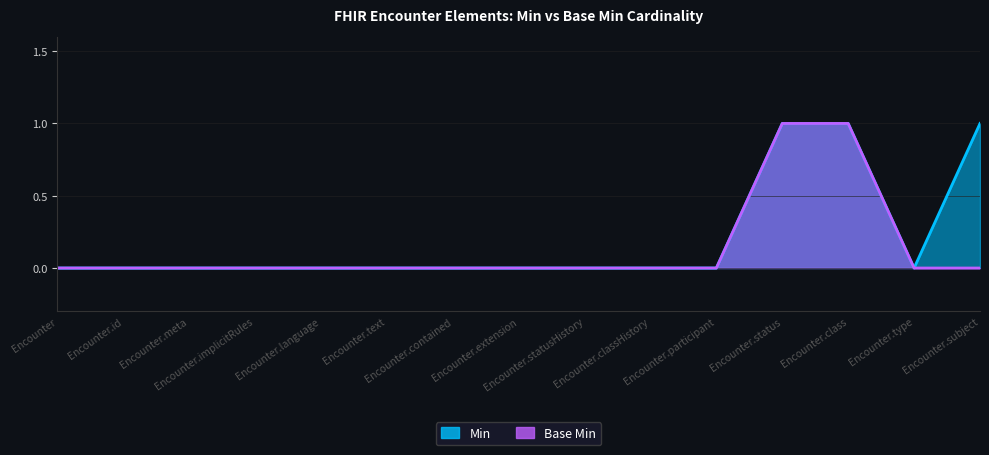

True or false: Min and Base Min cross at least once.

False